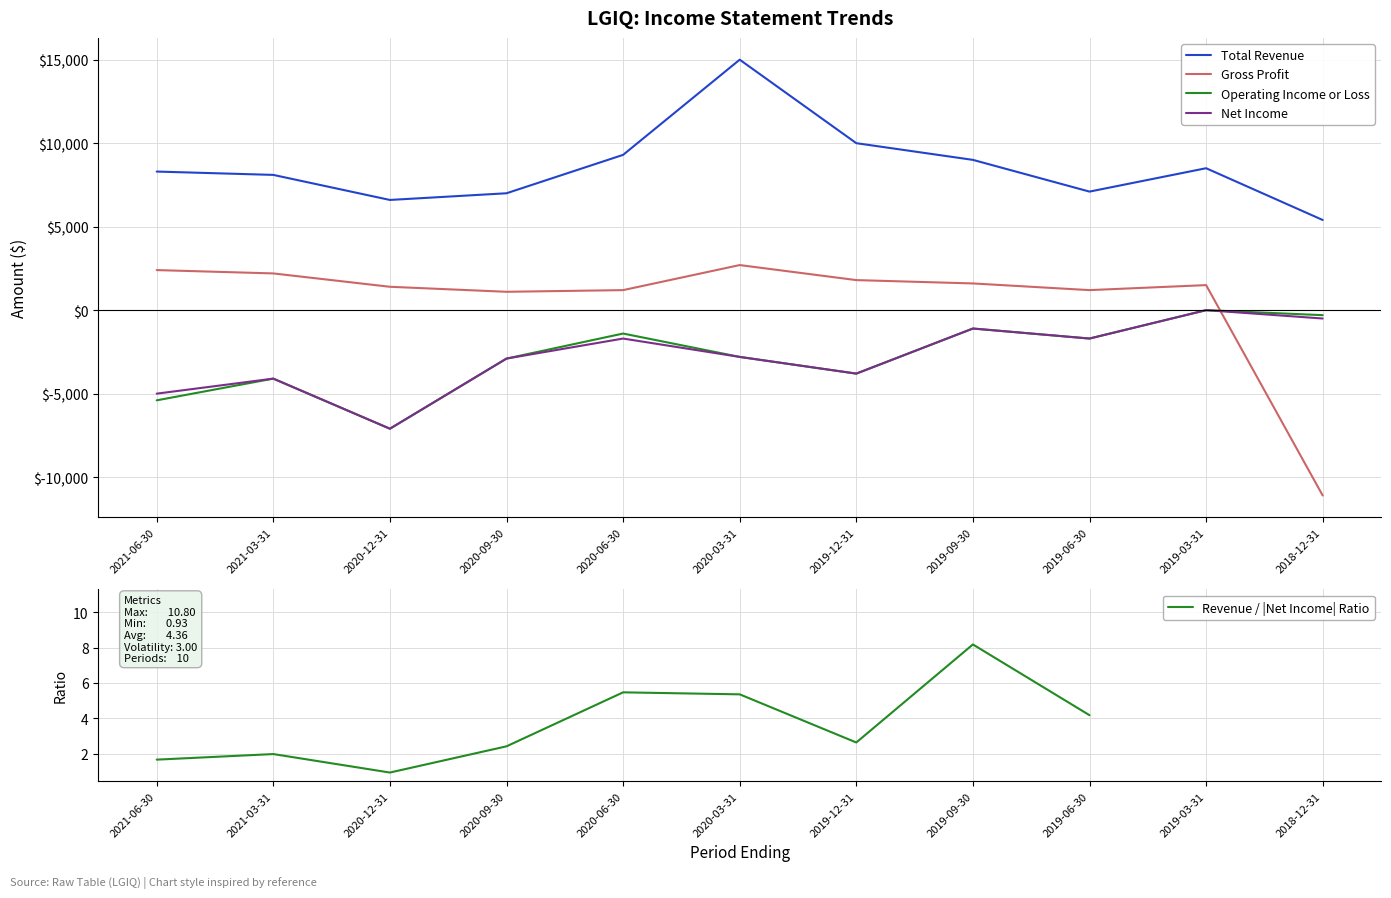

At which category is the sum across all series the highest?

2020-03-31